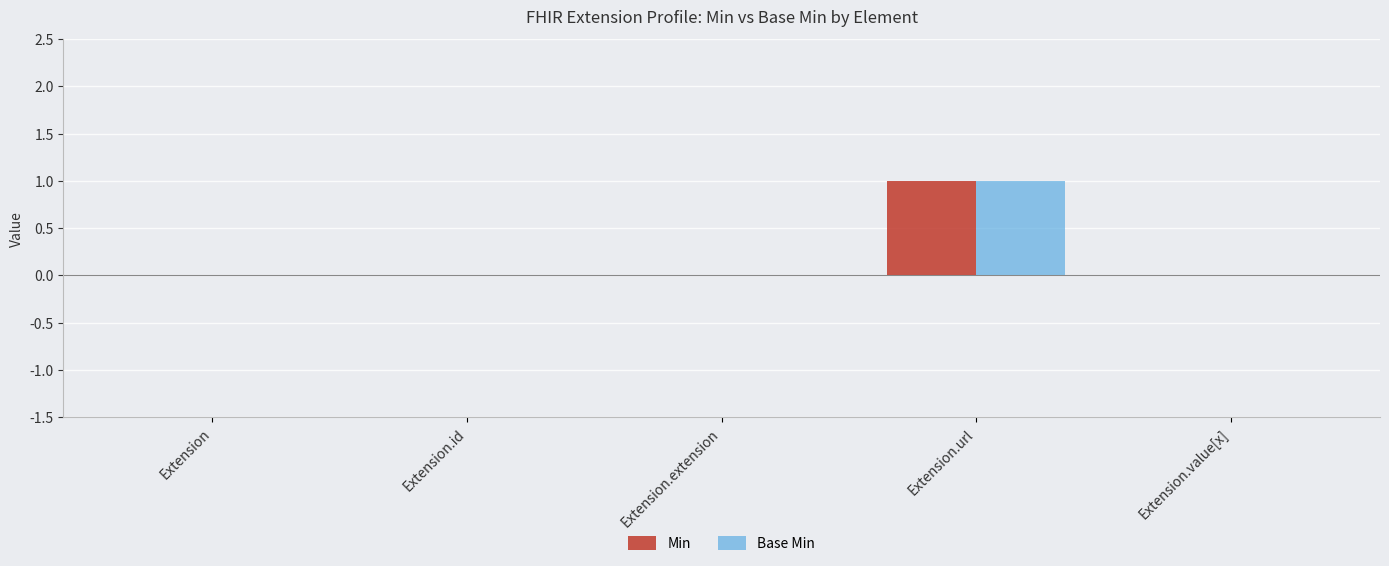

Reading right to left, extract all data points from this chart.

Min: Extension.value[x]=0	Extension.url=1	Extension.extension=0	Extension.id=0	Extension=0
Base Min: Extension.value[x]=0	Extension.url=1	Extension.extension=0	Extension.id=0	Extension=0